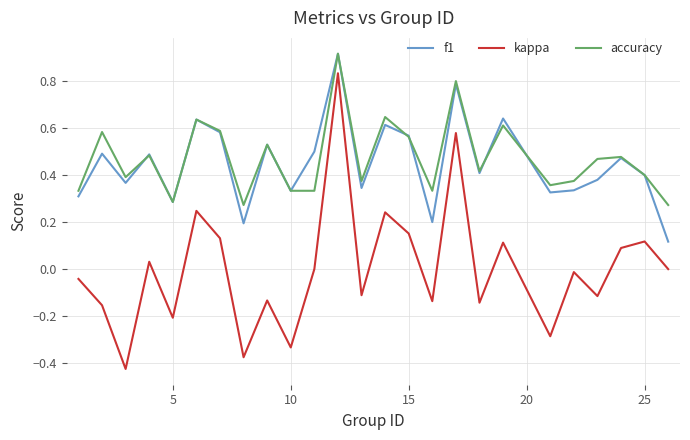

True or false: kappa and accuracy cross at least once.

False